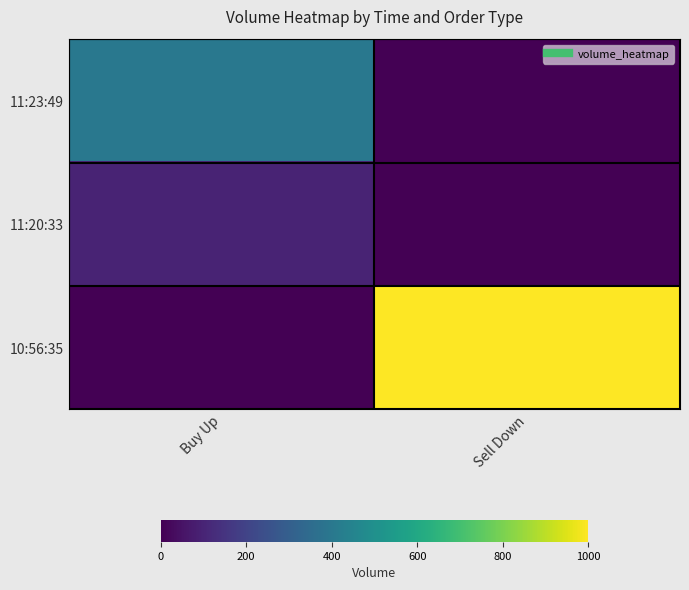

How many data points does each series have?

2